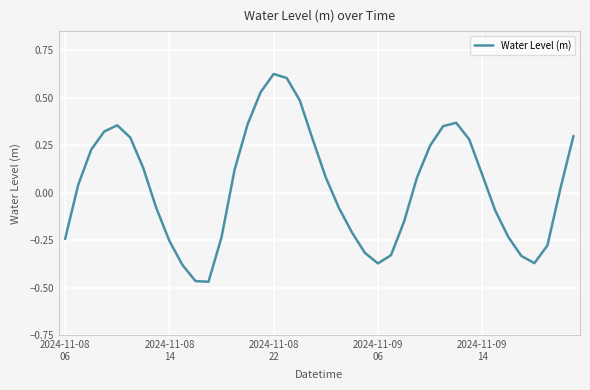

What is the difference between the maximum and minimum values?

1.1